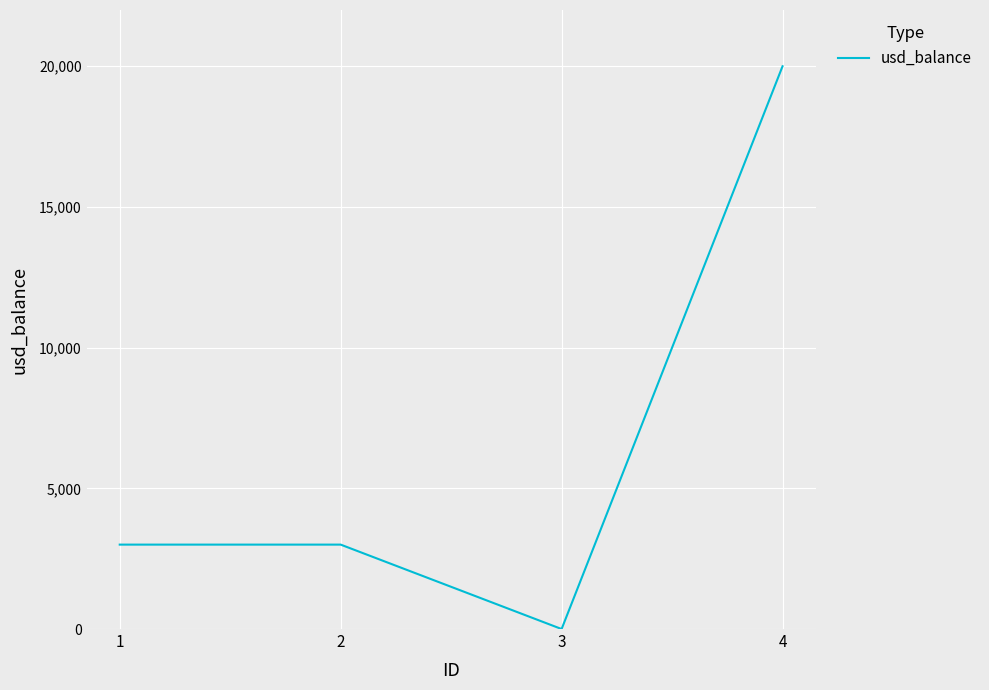

Reading left to right, extract all data points from this chart.

1=3000	2=3000	3=0	4=20000